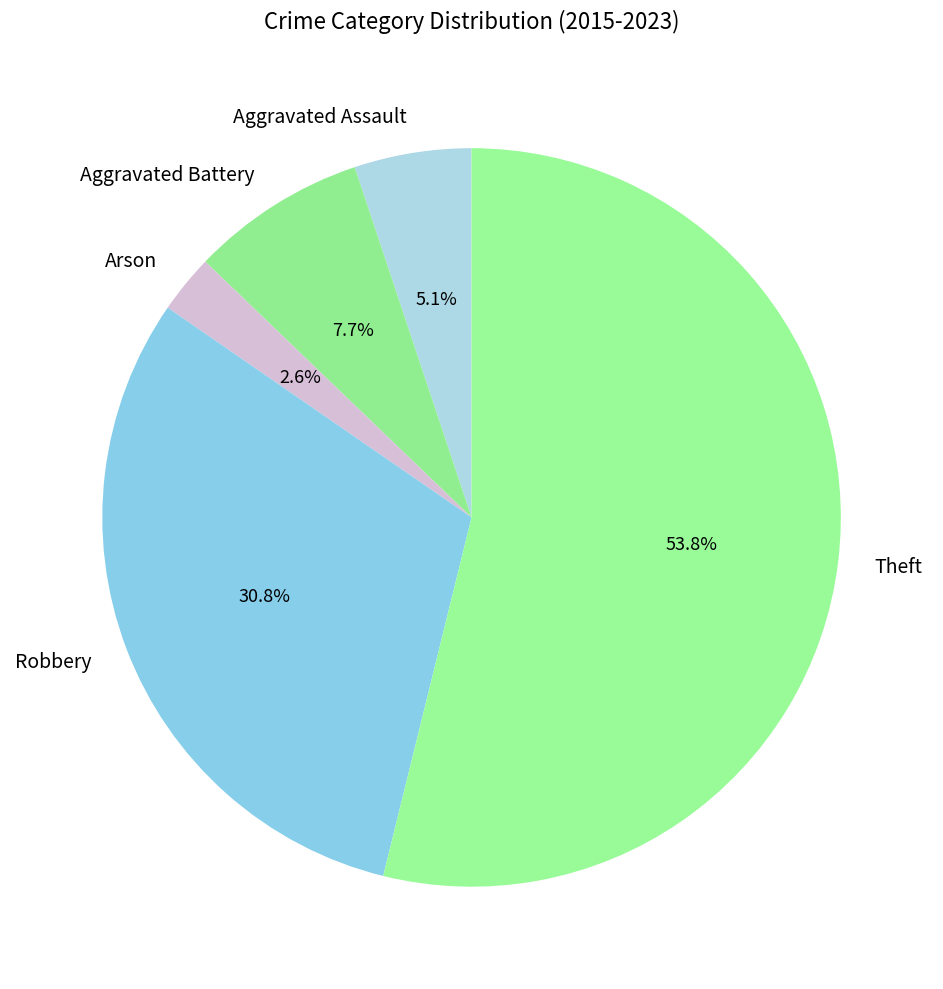

Count the number of slices in the pie.

5